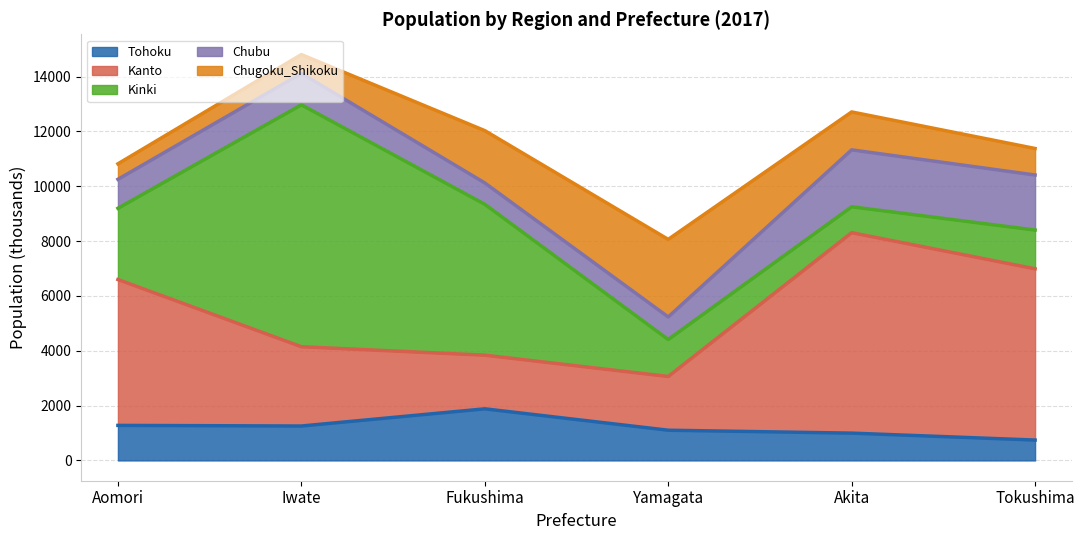

How many lines are shown in the chart?

5